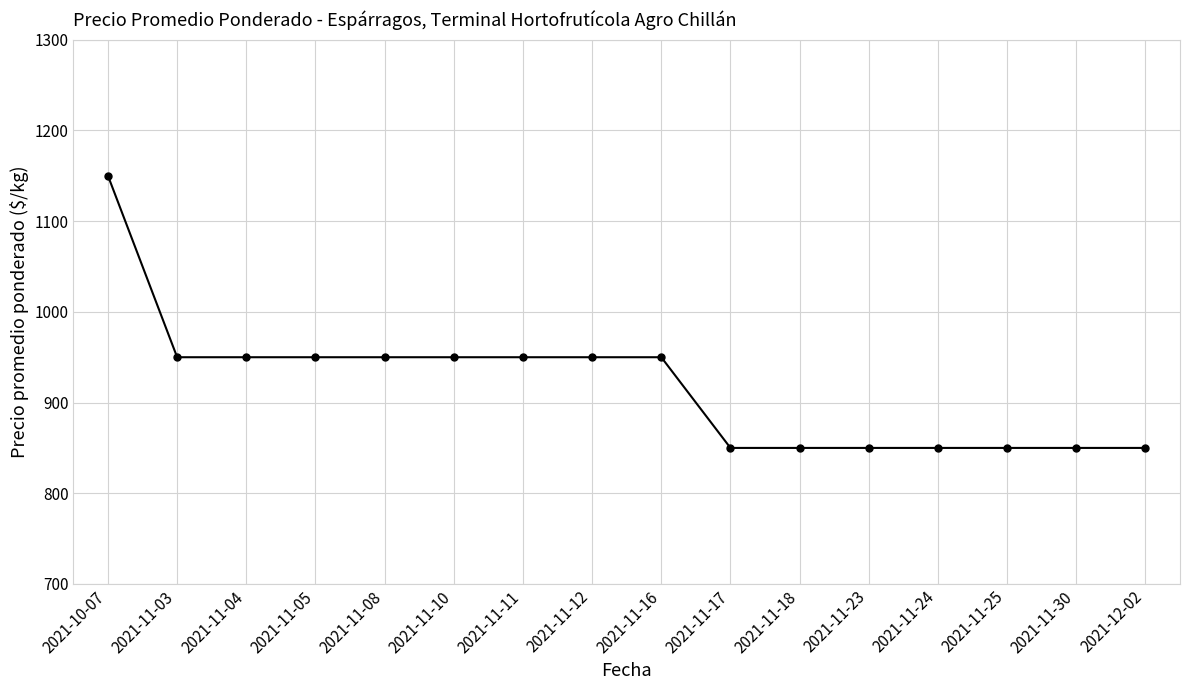

True or false: the data shows 850 at 2021-11-18.

True